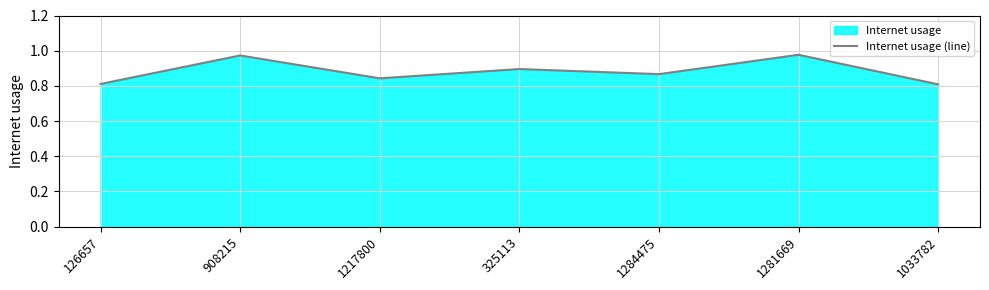

Reading left to right, list all the values displayed in this chart.

0.8	1.0	0.8	0.9	0.9	1.0	0.8